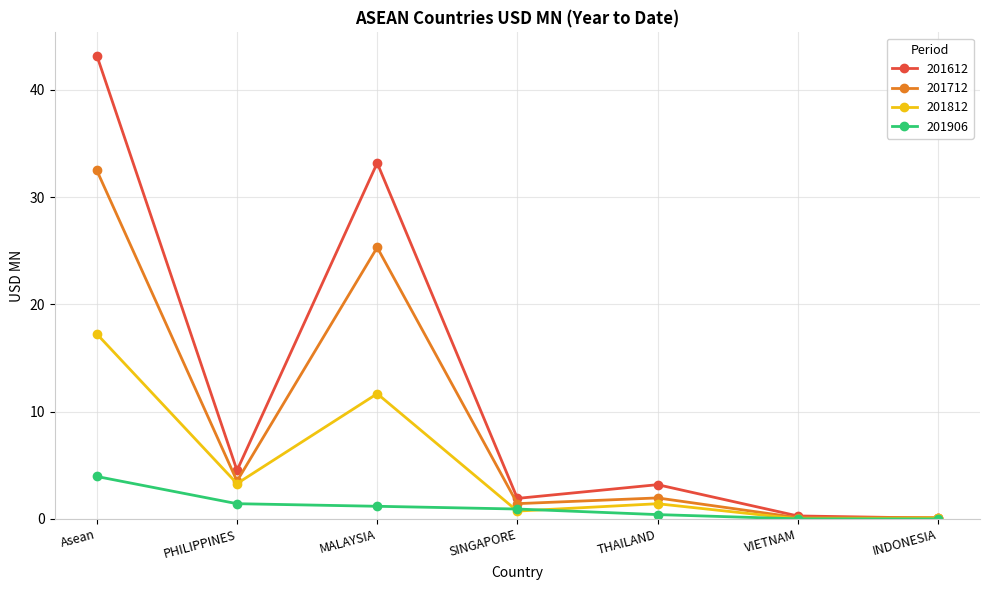

At which category does 201812 reach its first local peak?

MALAYSIA